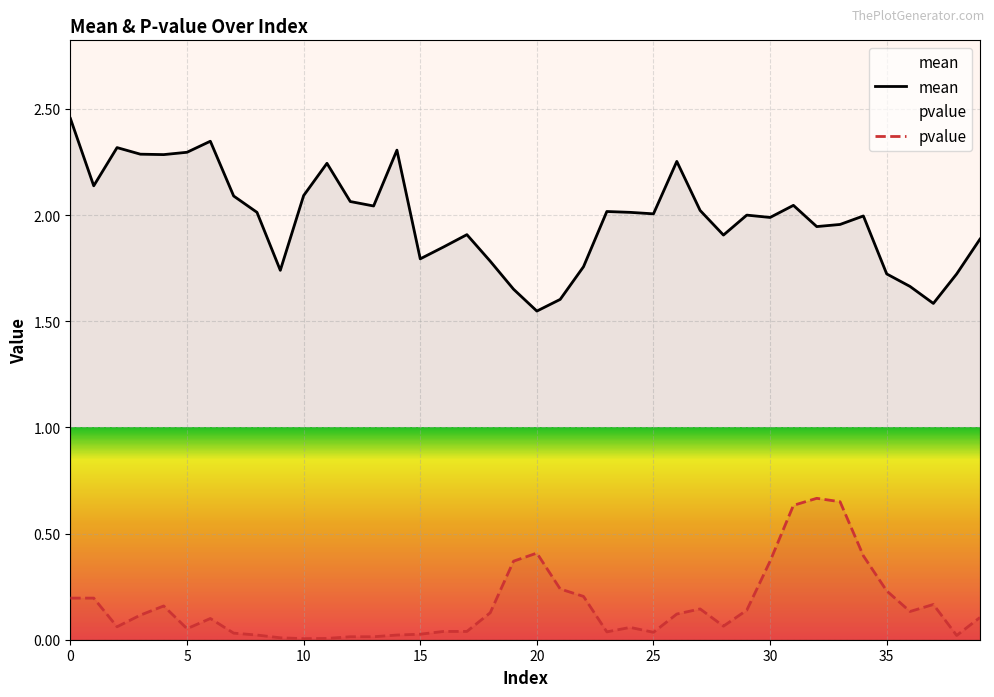

True or false: mean has a value of 1.5 at 20.

True